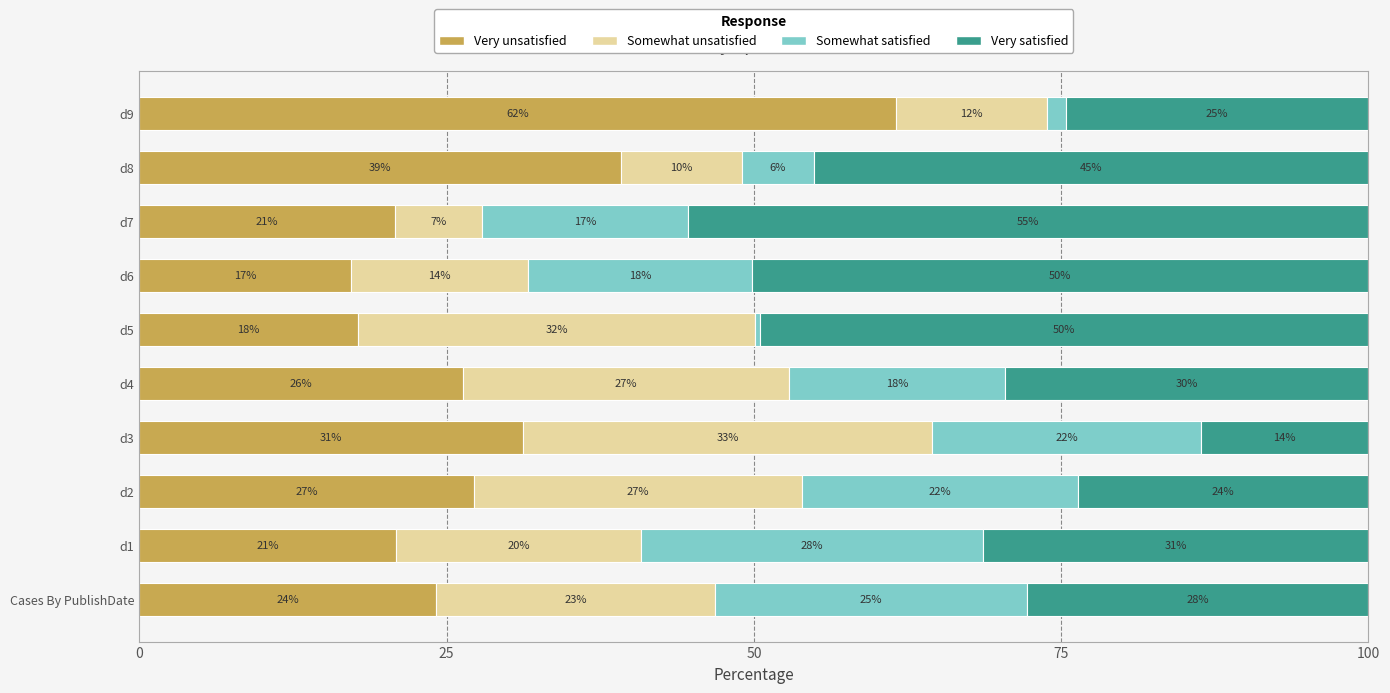

What are all the series names shown in the legend?

Very unsatisfied, Somewhat unsatisfied, Somewhat satisfied, Very satisfied